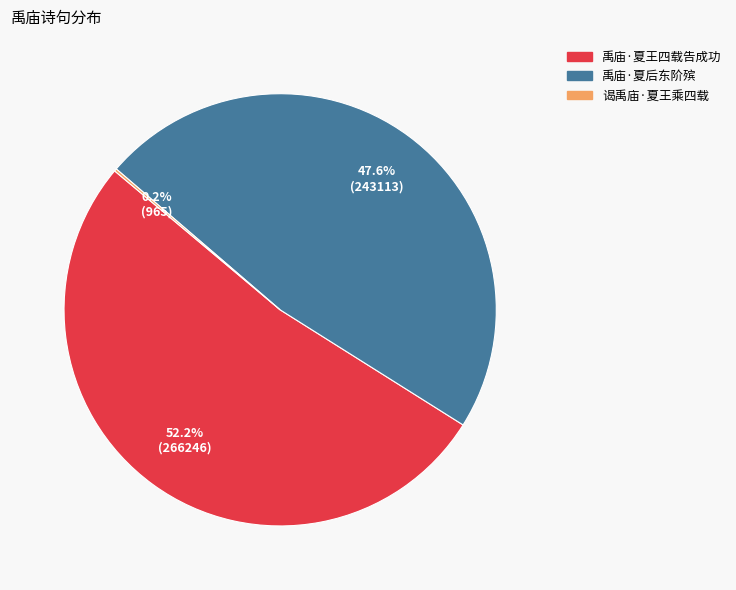

Combined, do 禹庙·夏后东阶殡 and 禹庙·夏王四载告成功 account for over 50%?

Yes